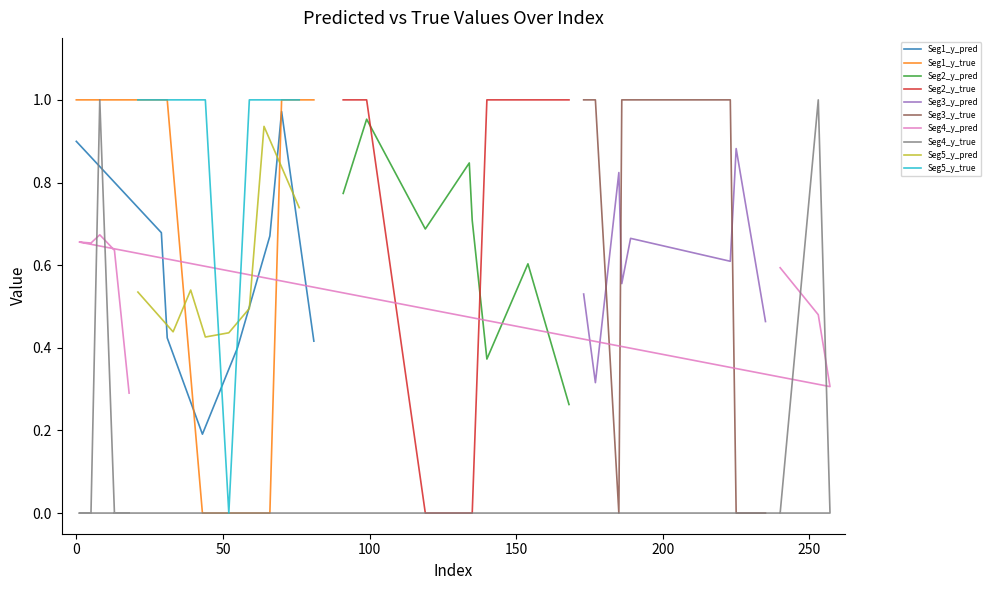

True or false: y_pred has more than 1 points higher than both neighbors.

True